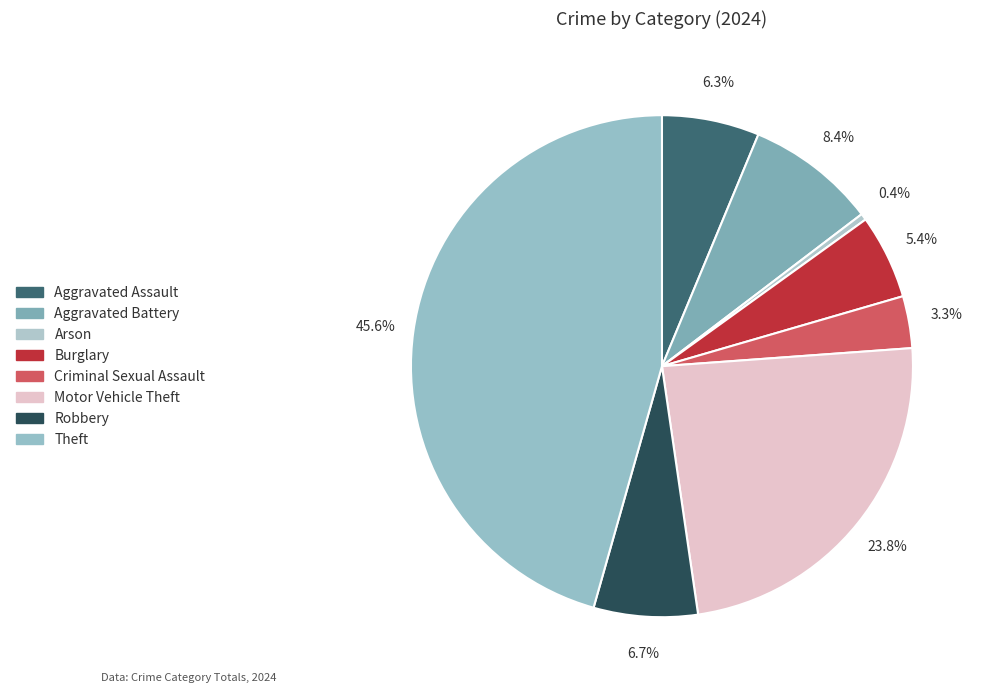

To the nearest percent, what is the difference between the largest and smallest slice percentages?

45%